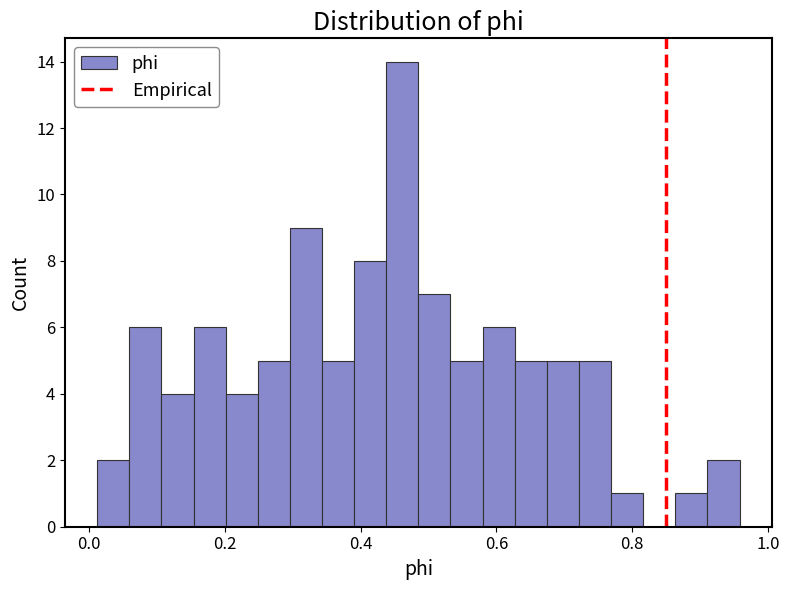

Around what value on the x-axis is the tallest bar? Give the approximate position of its centre, as read against the axis.

0.46